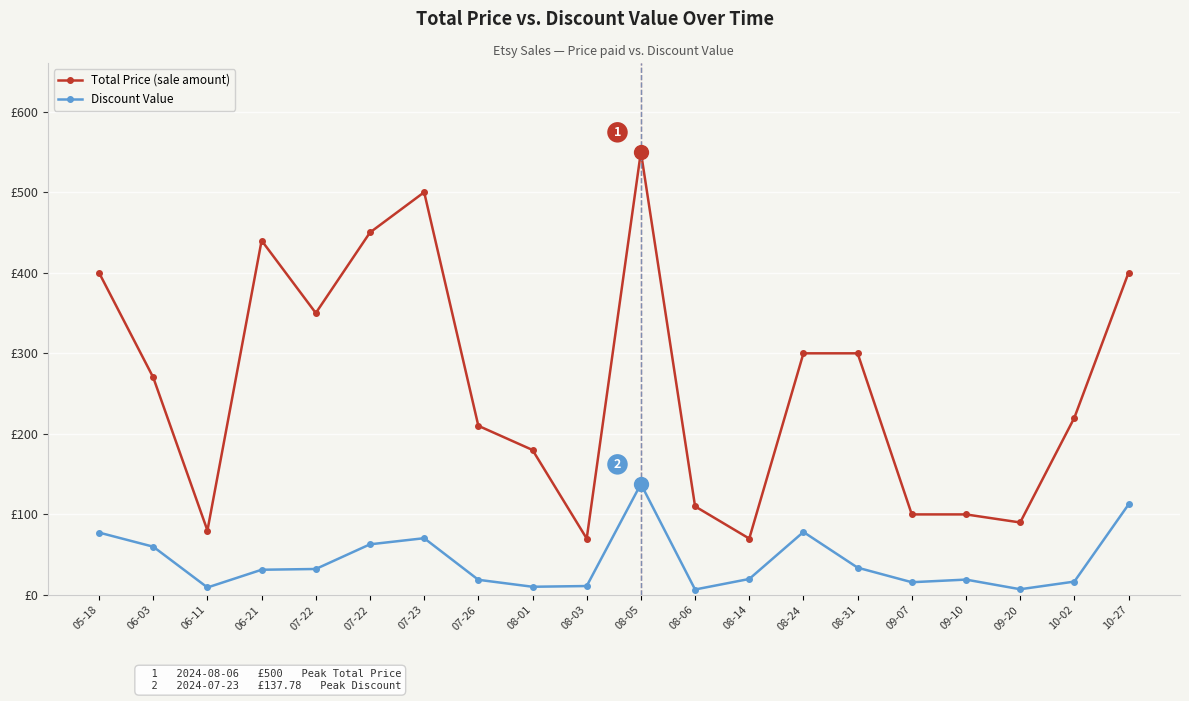

What are all the series names shown in the legend?

Total Price (sale amount), Discount Value